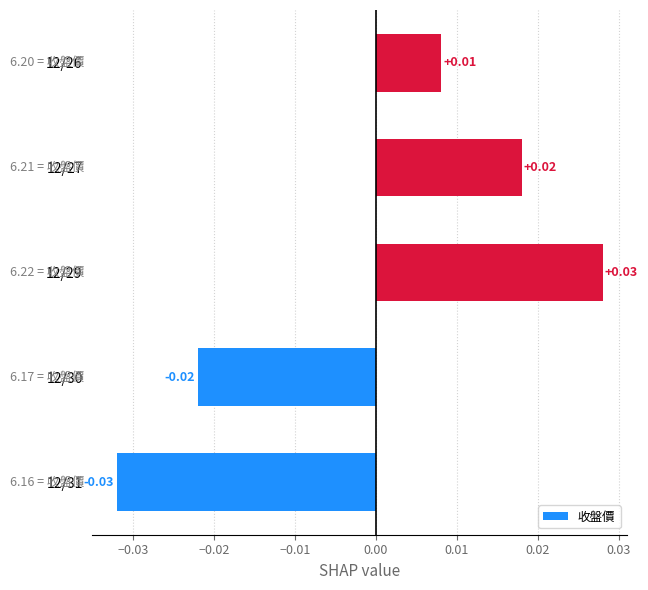

How many values are between 0 and 1?

3